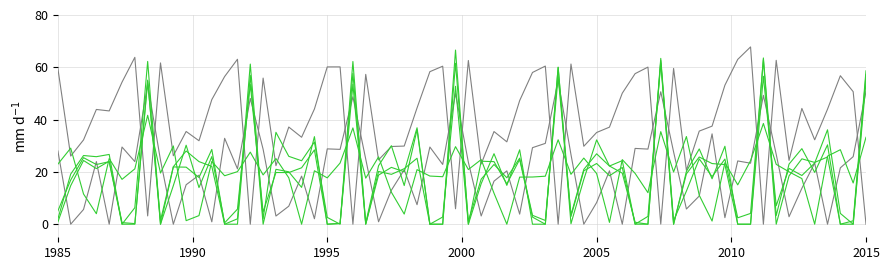

How many distinct data groups are displayed?

6